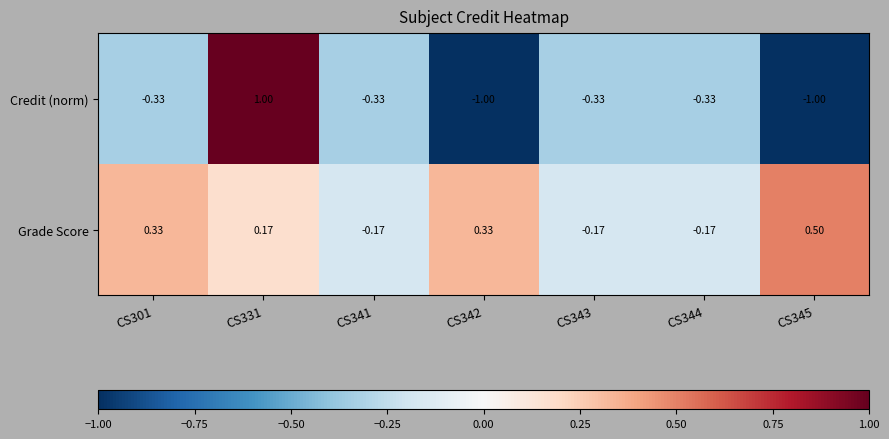

At CS331, list the series in order from largest to smallest.

Credit (norm), Grade Score